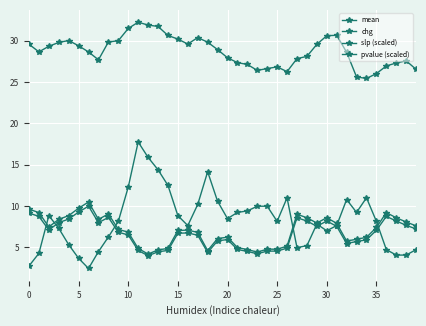

What is the difference between the maximum and second lowest values in the mean series?

6.6